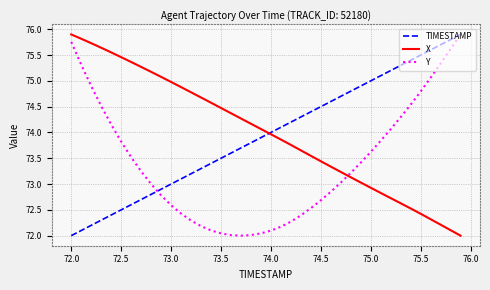

What is the maximum value shown in the chart?

75.9